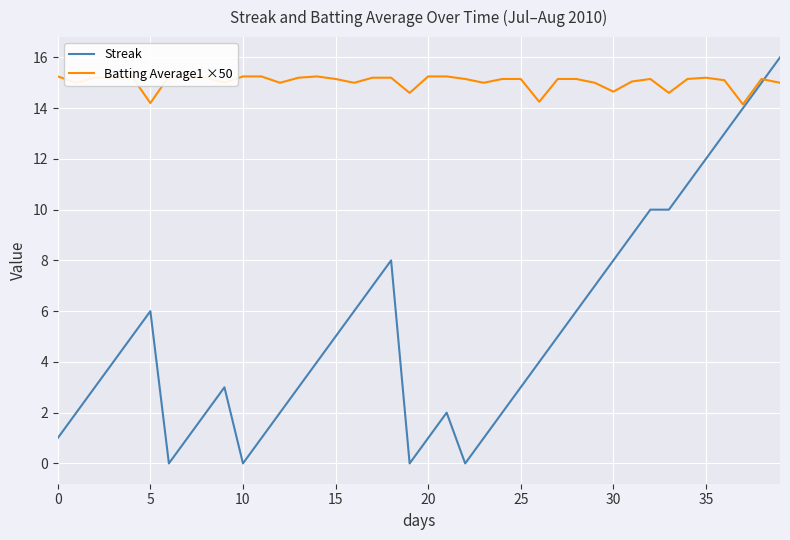

Is it true that Batting Average1 ×50 equals 15.2 at 34?

True